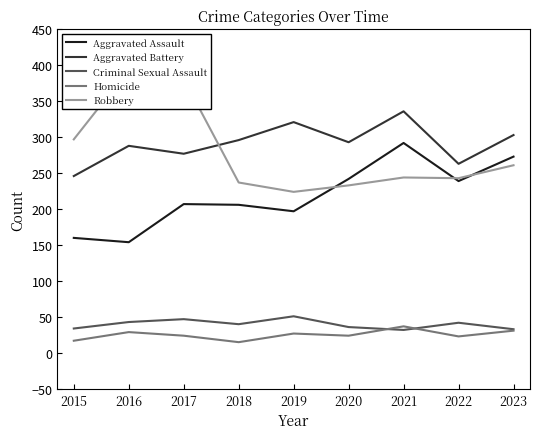

How many categories are shown in the chart?

9